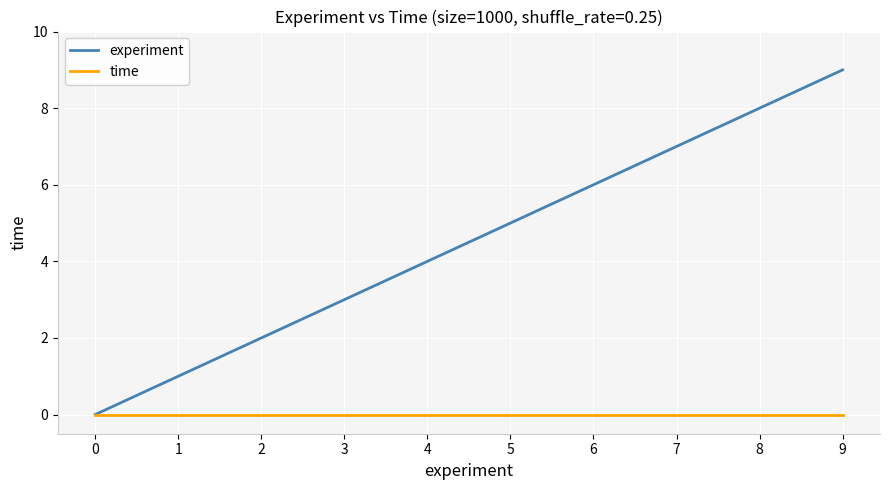

How many values in the experiment series are below 5?

5